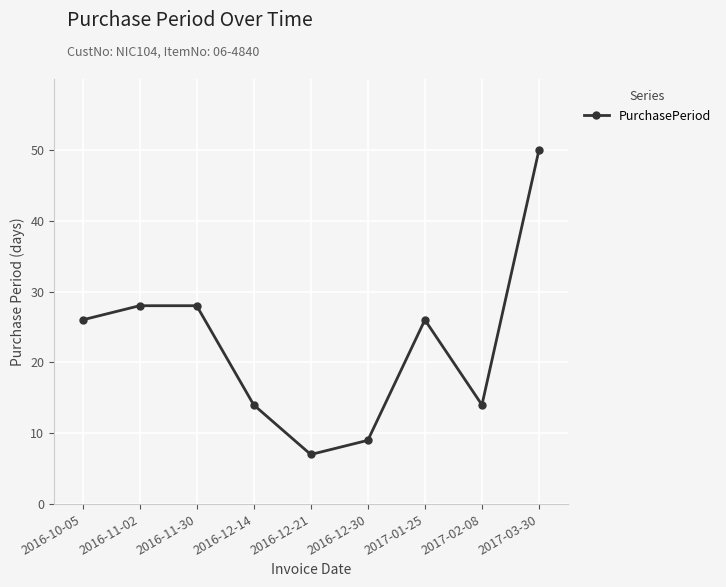

The value at 2017-02-08 is 14. True or false?

True